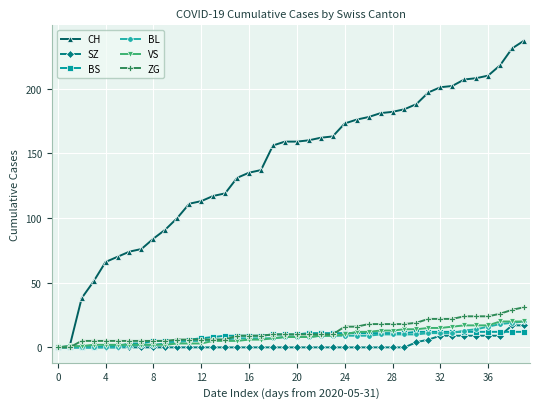

What is the maximum value for VS?

20